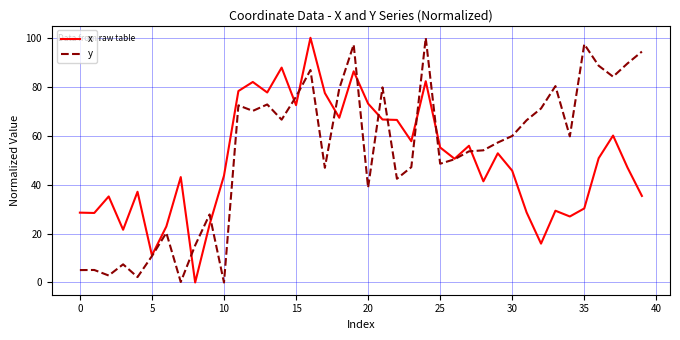

How many categories are shown in the chart?

40